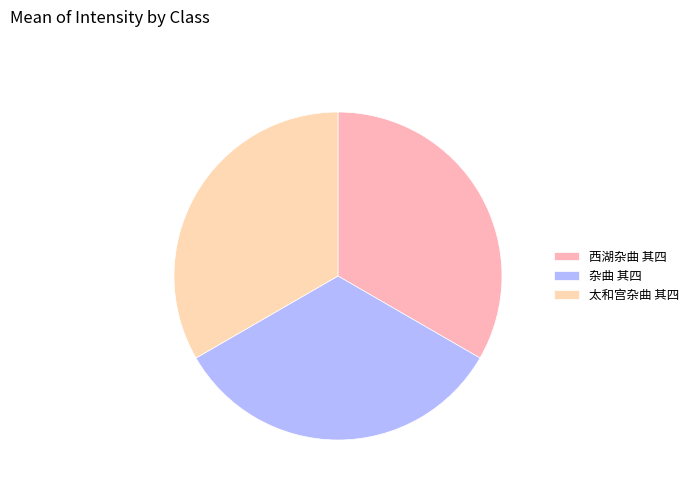

How many segments does this pie chart have?

3